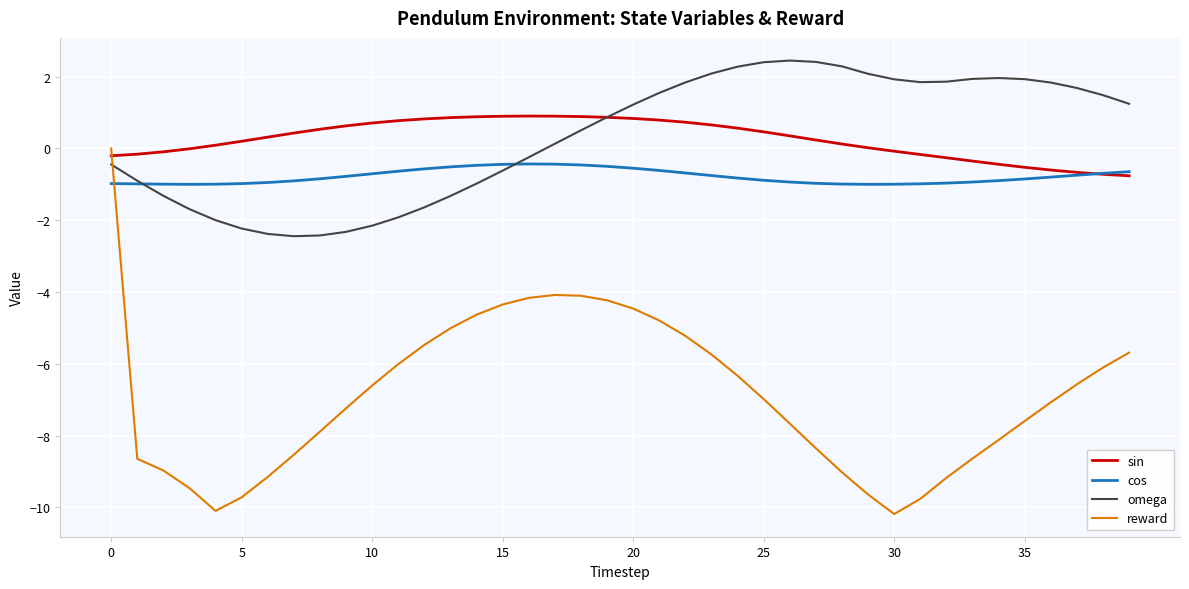

How many series are shown in this chart?

4